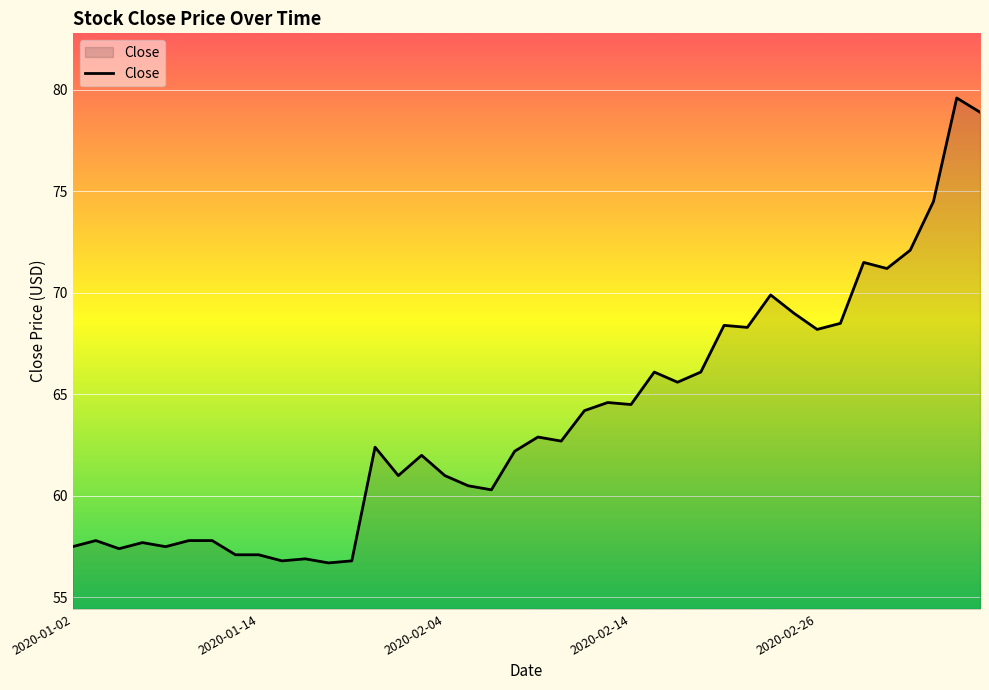

What is the difference between the maximum and minimum values?

22.9